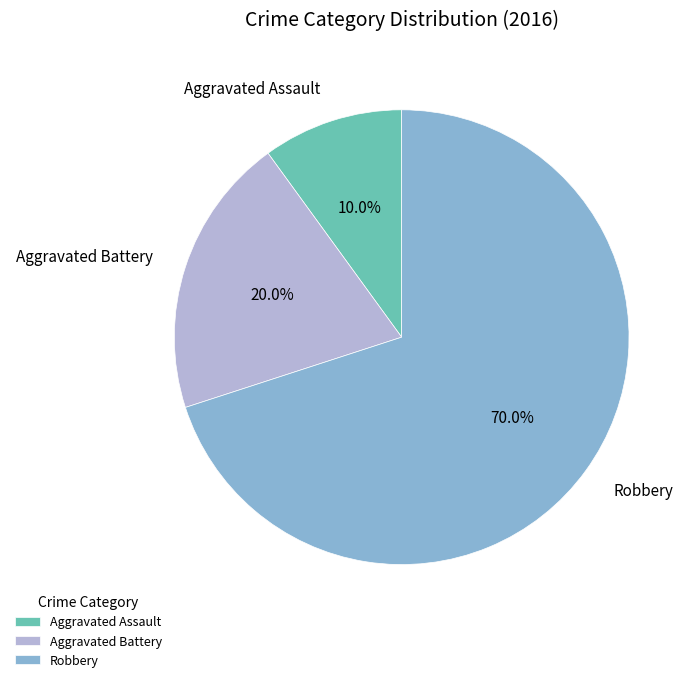

Combined, what portion of the pie is Aggravated Assault and Robbery?

80.0%